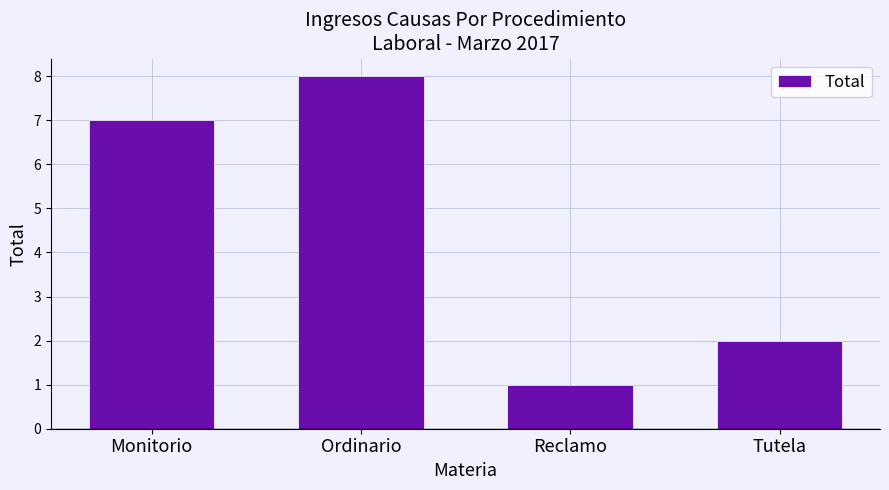

List the labels in order of value, smallest first.

Reclamo, Tutela, Monitorio, Ordinario